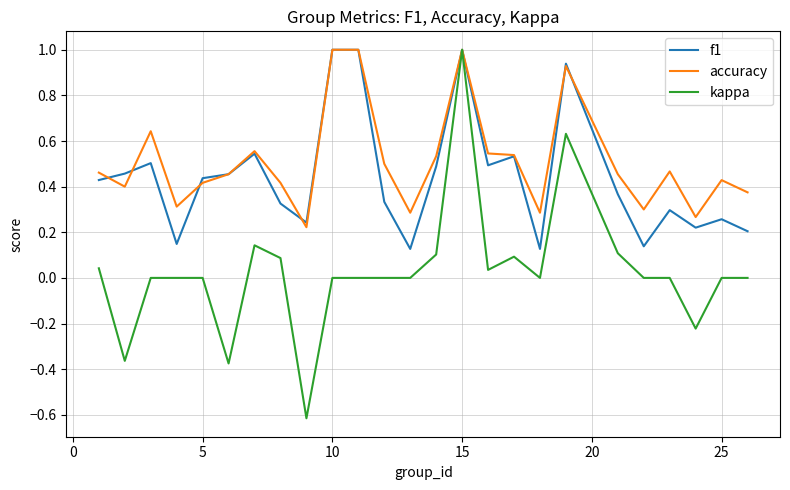

What is the minimum value shown in the chart?

-0.6